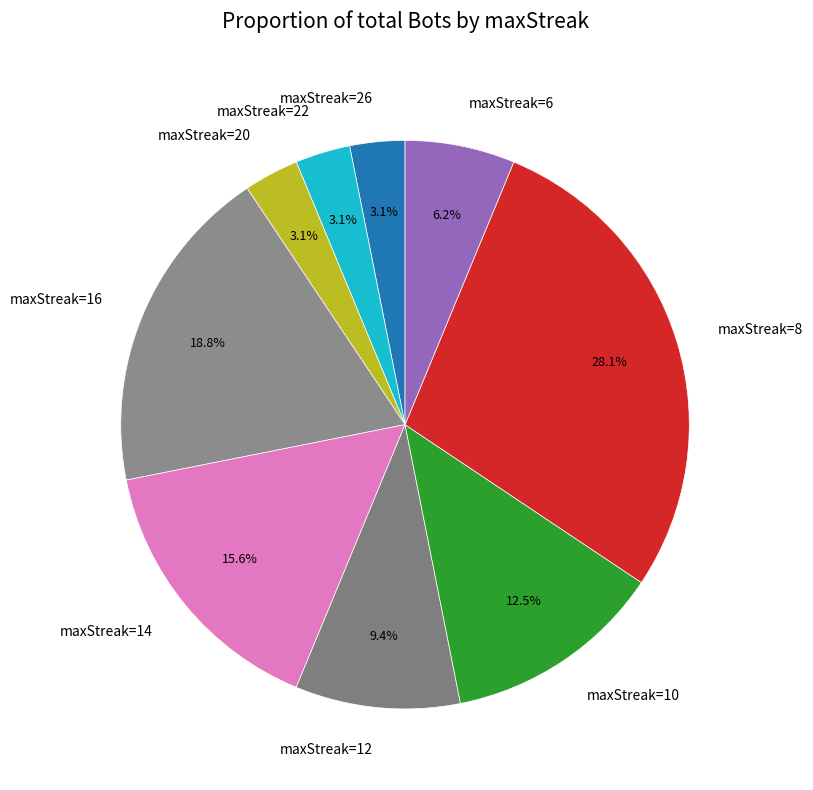

How much of the chart is everything except maxStreak=14?

84.4%